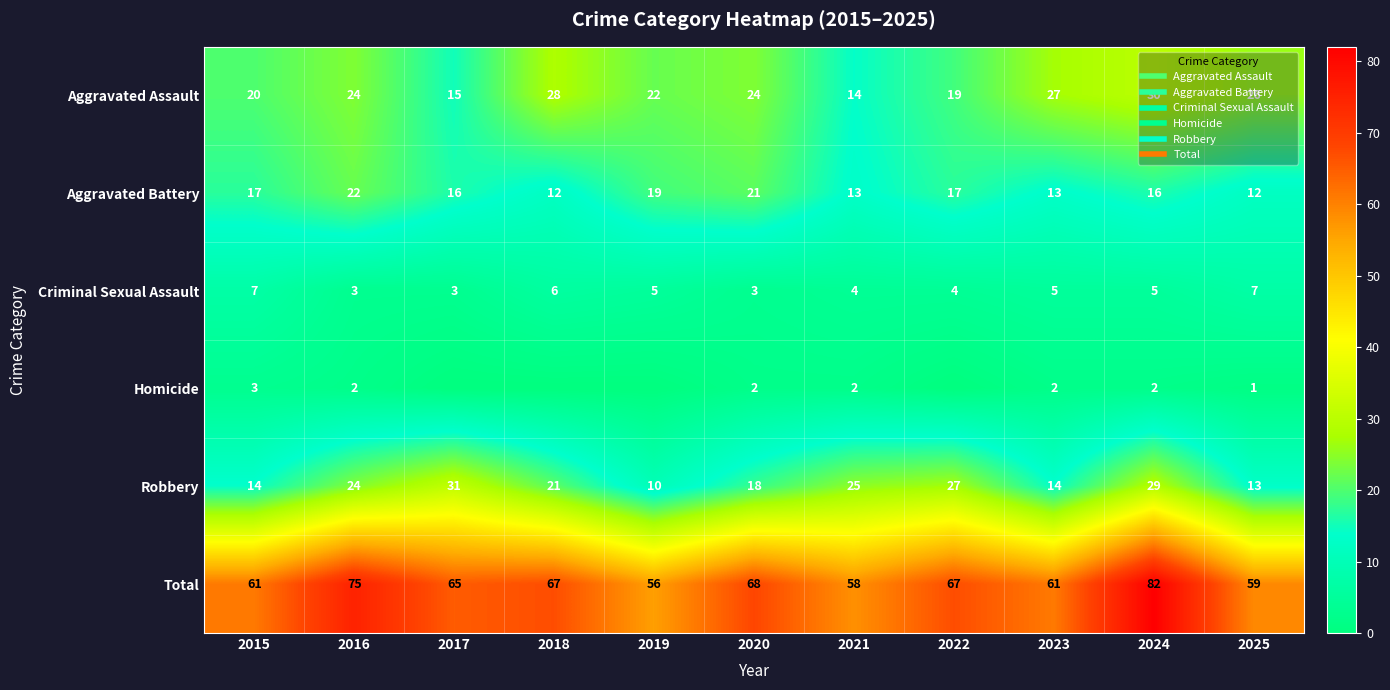

Which series has the widest spread of values?

Total